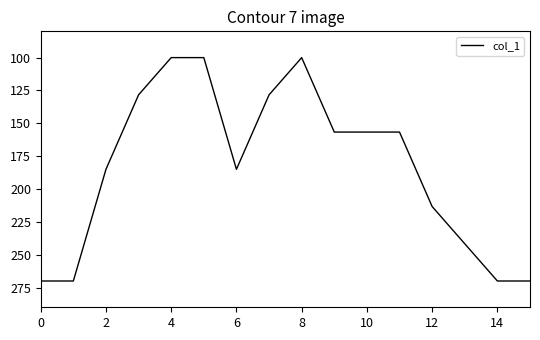

What is the minimum value shown in the chart?

100.0